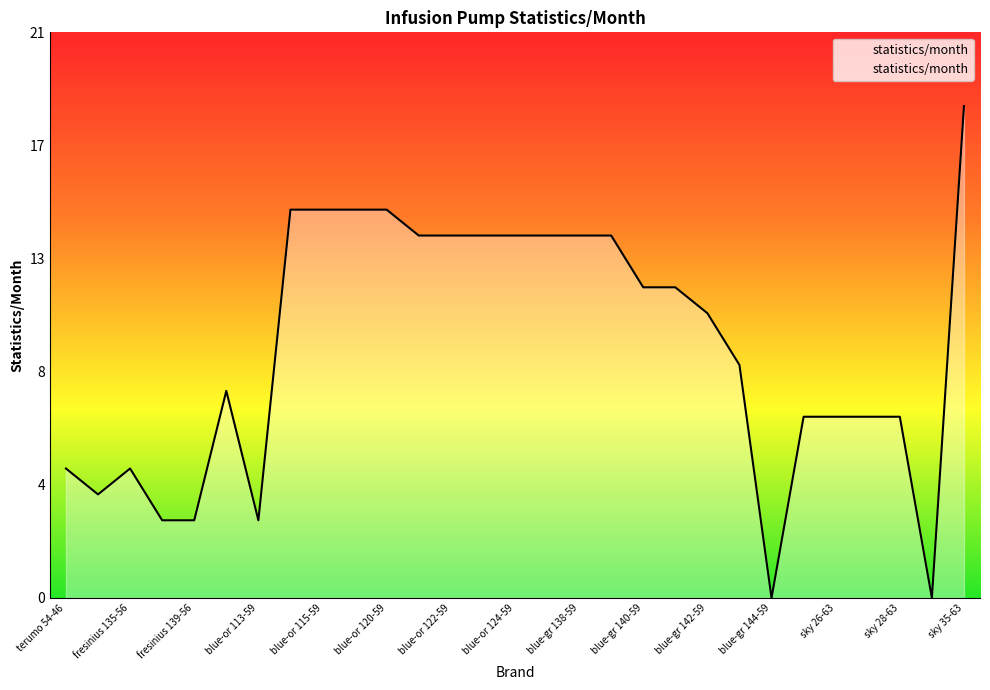

Is this an area chart (filled region under the line)?

Yes